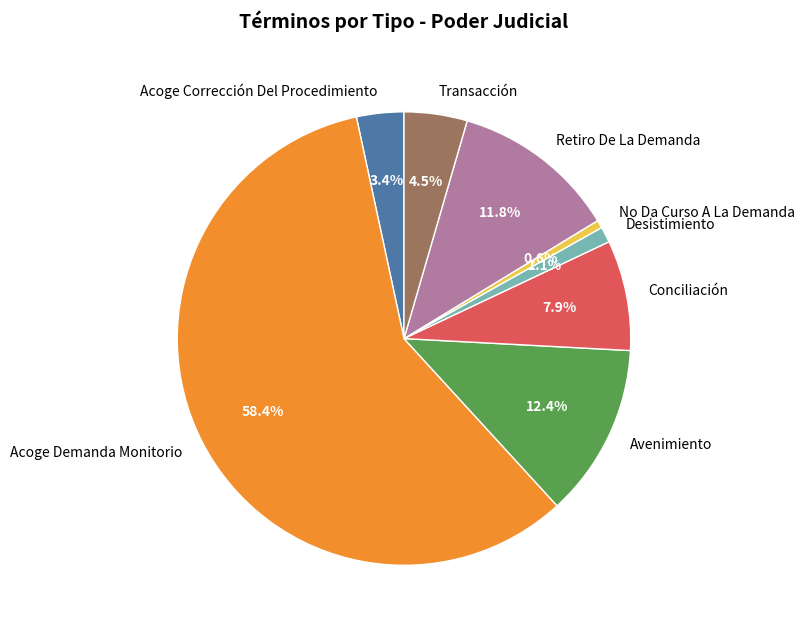

How many segments does this pie chart have?

8